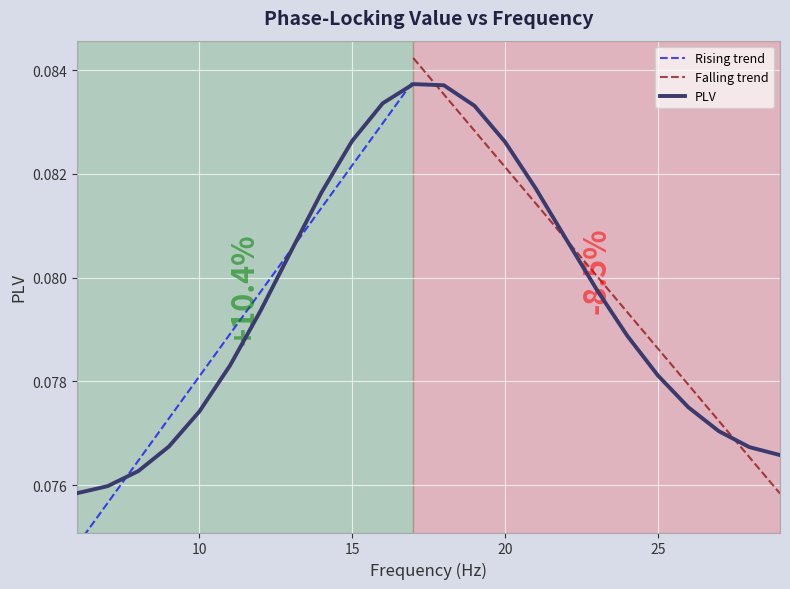

Rank the categories by value from lowest to highest.

6, 7, 8, 29, 28, 9, 27, 10, 26, 25, 11, 24, 12, 23, 13, 22, 14, 21, 20, 15, 19, 16, 18, 17